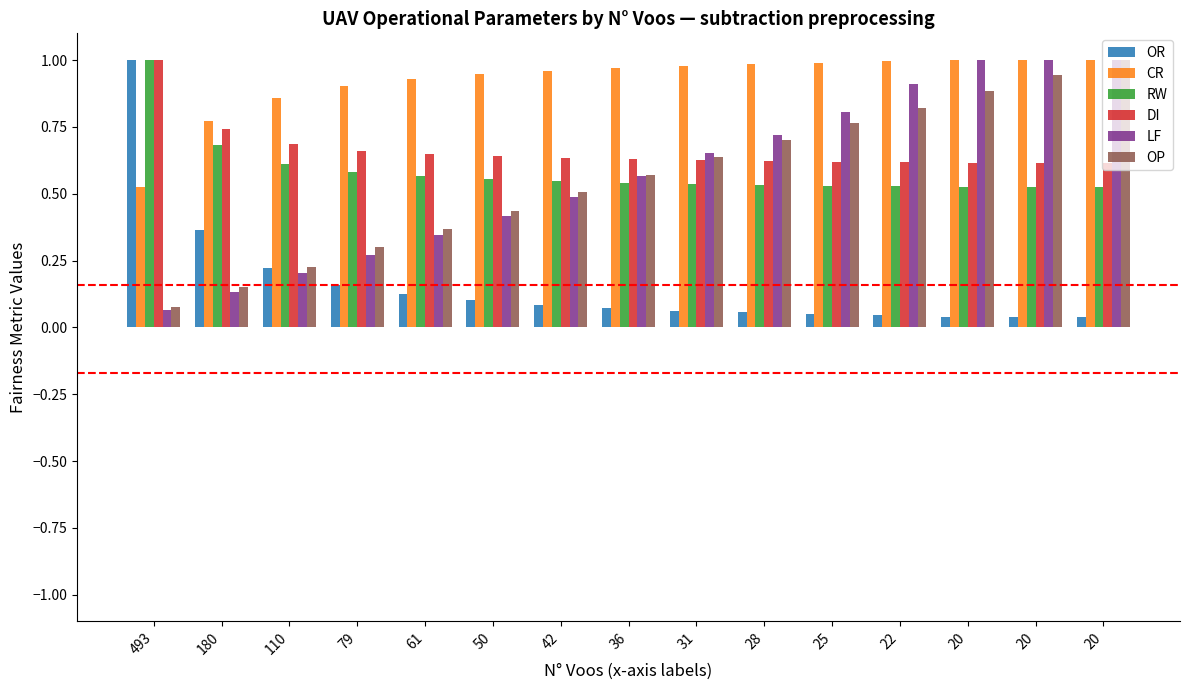

Which series has the largest total across all categories?

CR